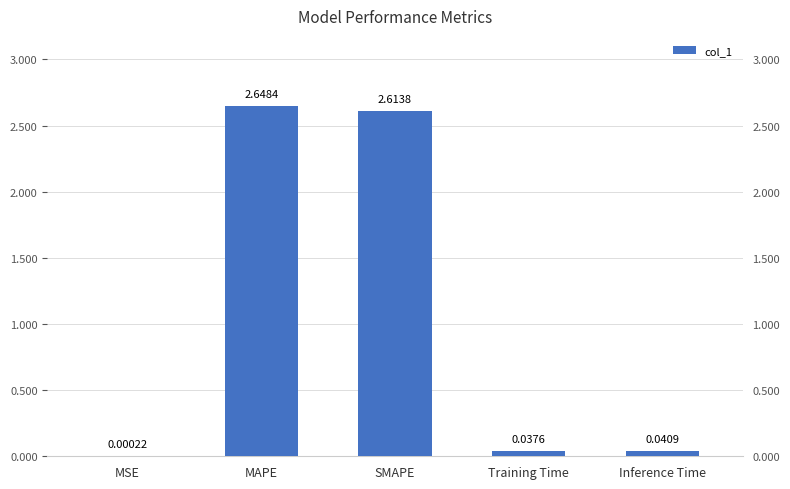

What is the sum of all values?

5.3